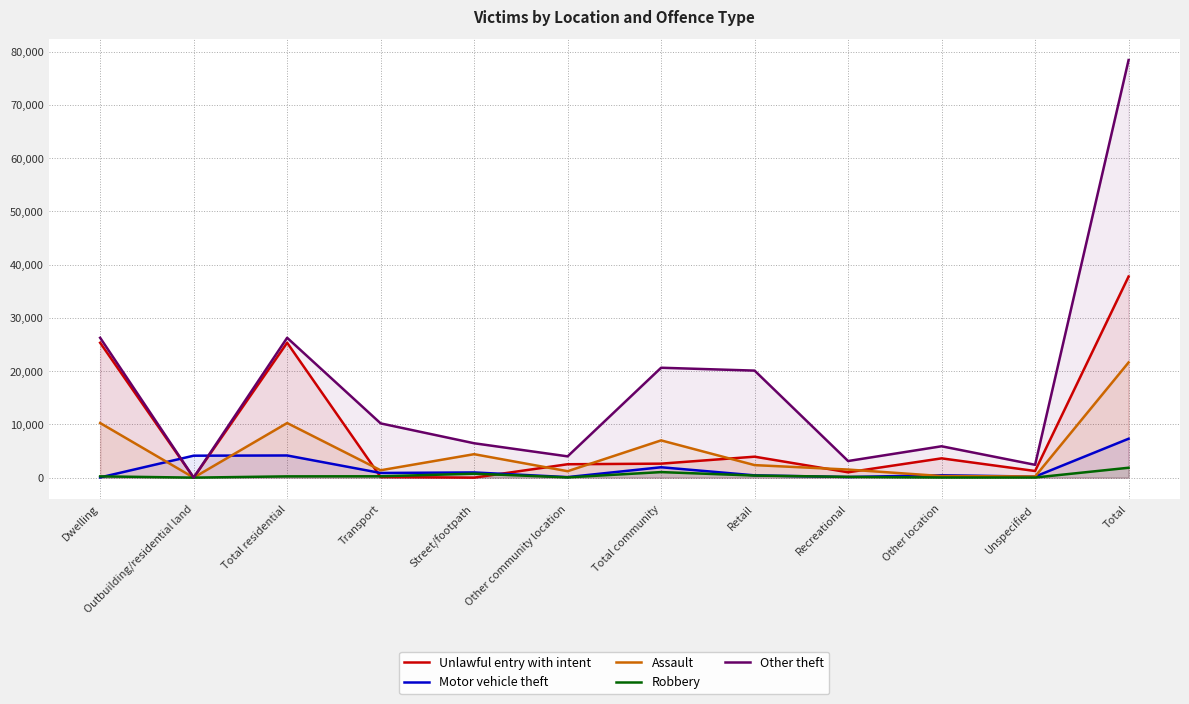

At which category does Other theft reach its first local peak?

Total residential